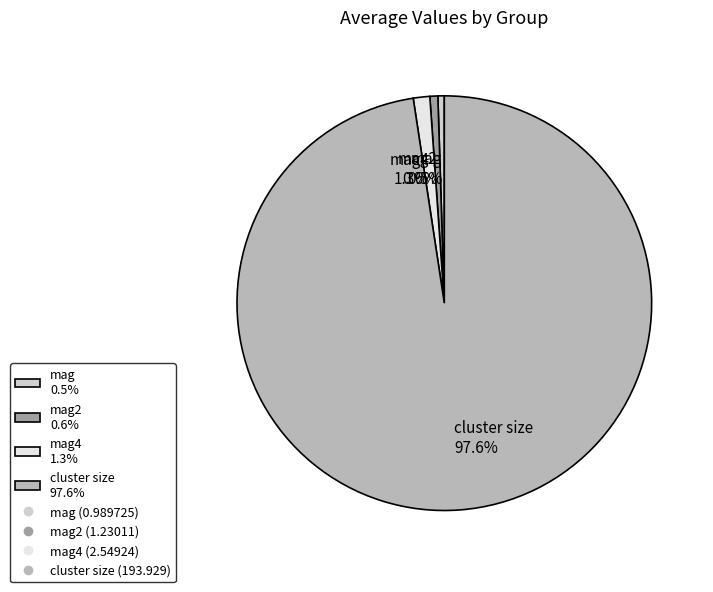

Combined, what portion of the pie is mag 0.5% and mag2 0.6%?

1.1%